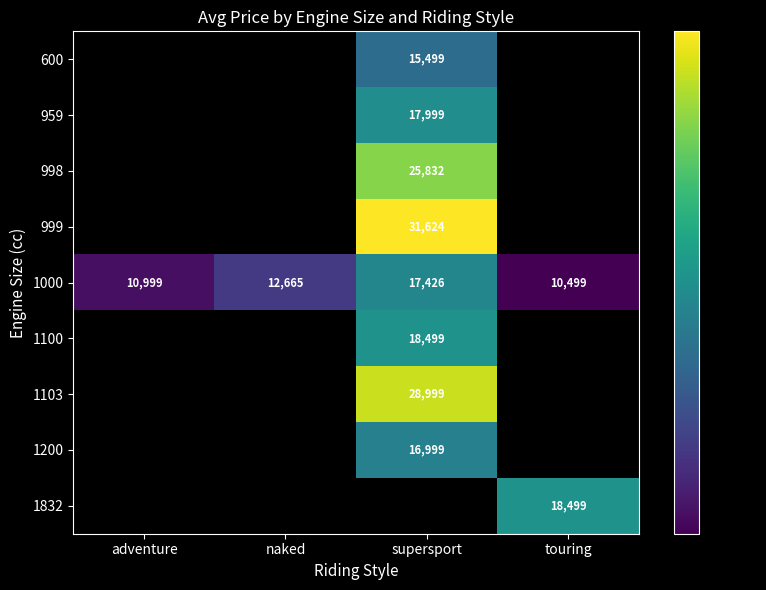

List the labels in order of 1000 value, smallest first.

touring, adventure, naked, supersport